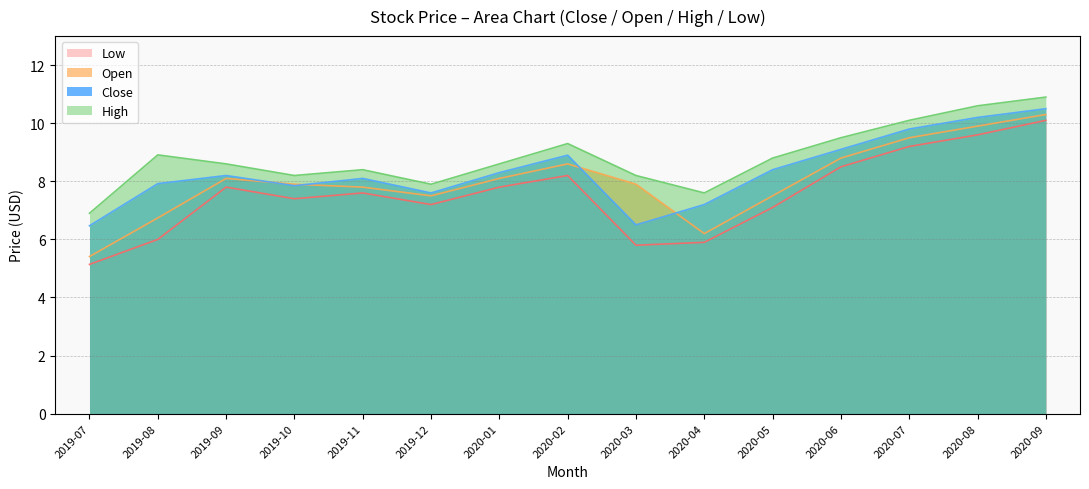

What is the difference between the High values at 2020-03 and 2019-11?

0.2